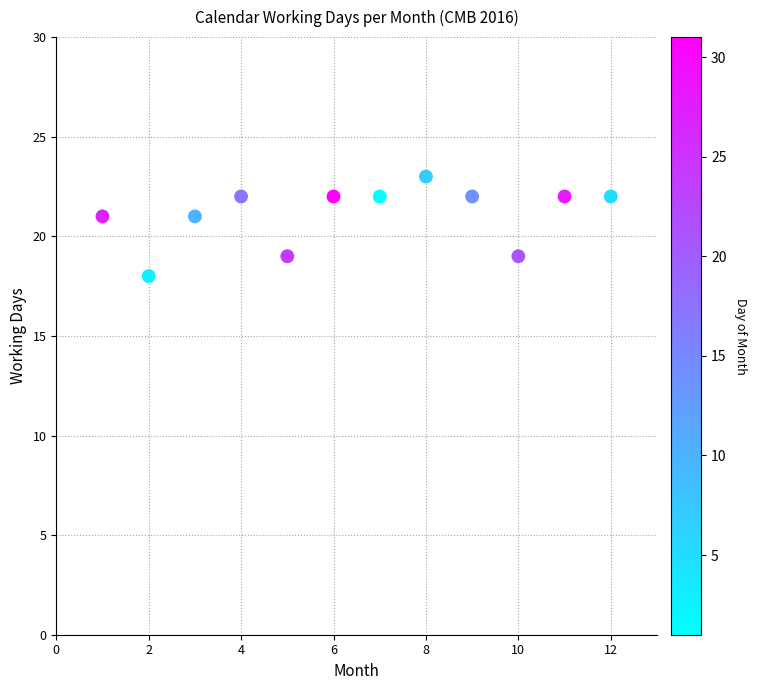

What is the range of Y values (max minus min)?

5